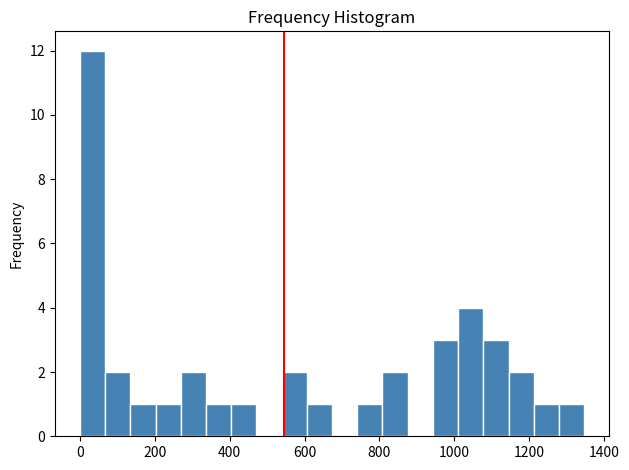

Around what value on the x-axis is the tallest bar? Give the approximate position of its centre, as read against the axis.

40